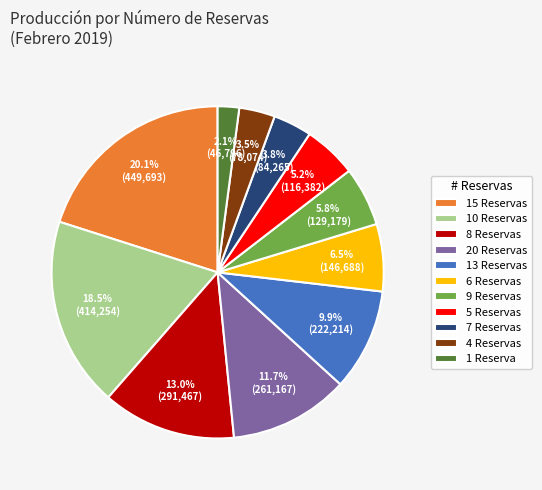

Combined, do 4 Reservas and 9 Reservas account for over 50%?

No